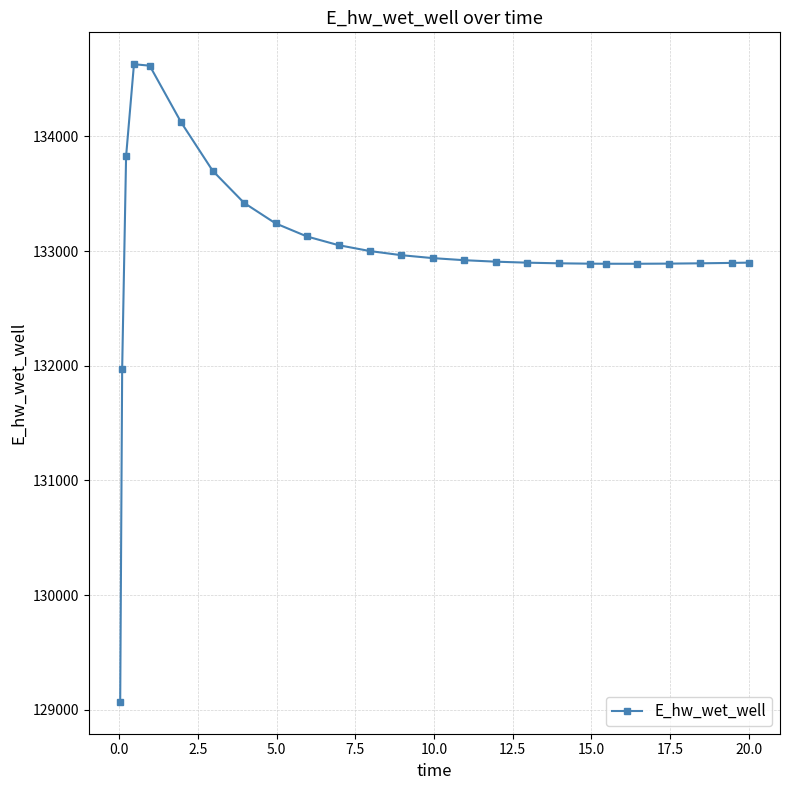

What is the value of the 14th point from the left?

132938.0